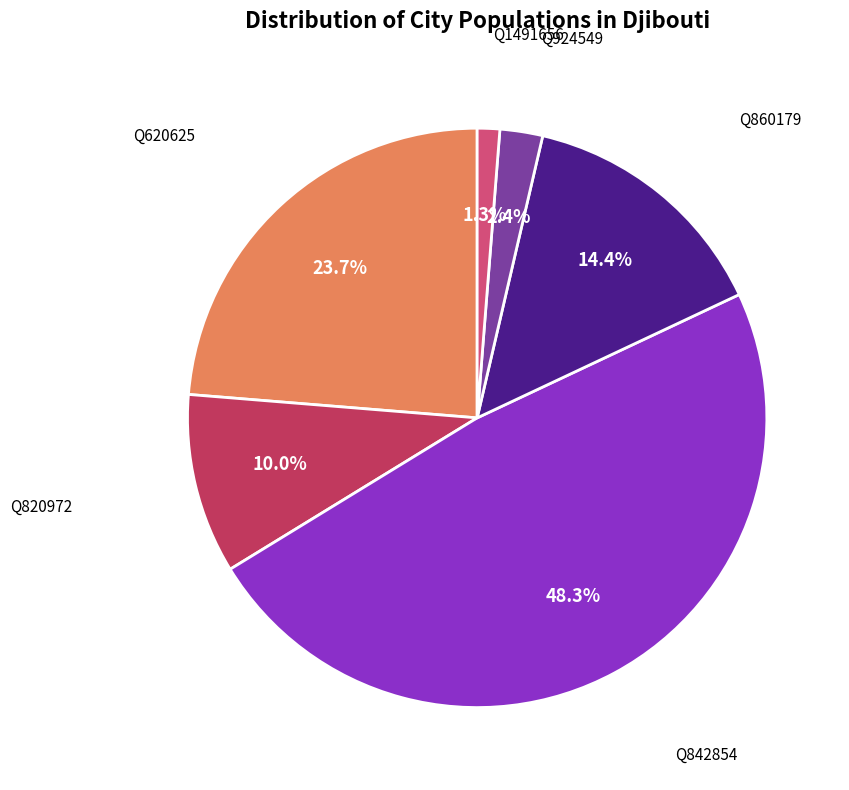

True or false: Q860179 accounts for 14% of the total.

True